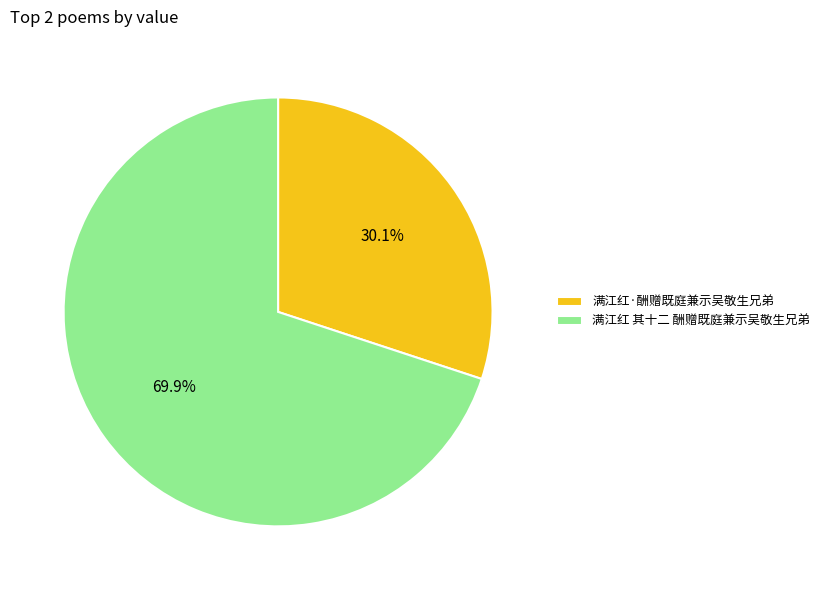

Rank the categories by value from highest to lowest.

满江红 其十二 酬赠既庭兼示吴敬生兄弟, 满江红·酬赠既庭兼示吴敬生兄弟